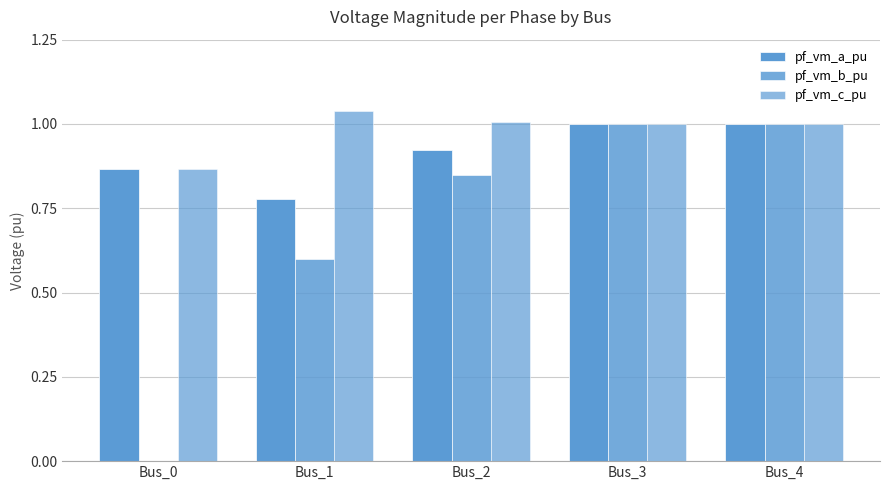

Is it true that pf_vm_c_pu equals 1.6 at Bus_3?

False